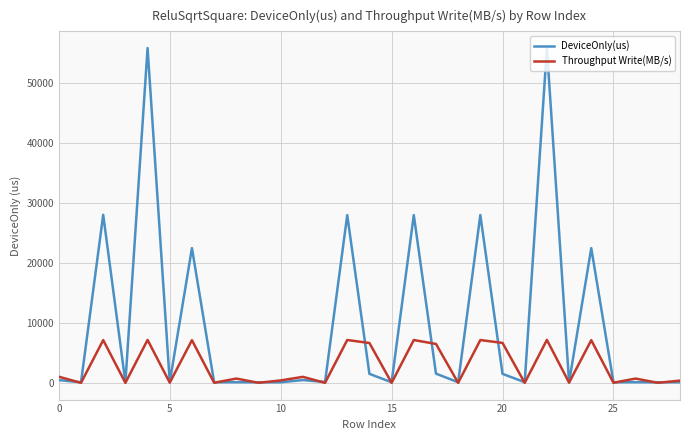

Which series has the widest spread of values?

DeviceOnly(us)